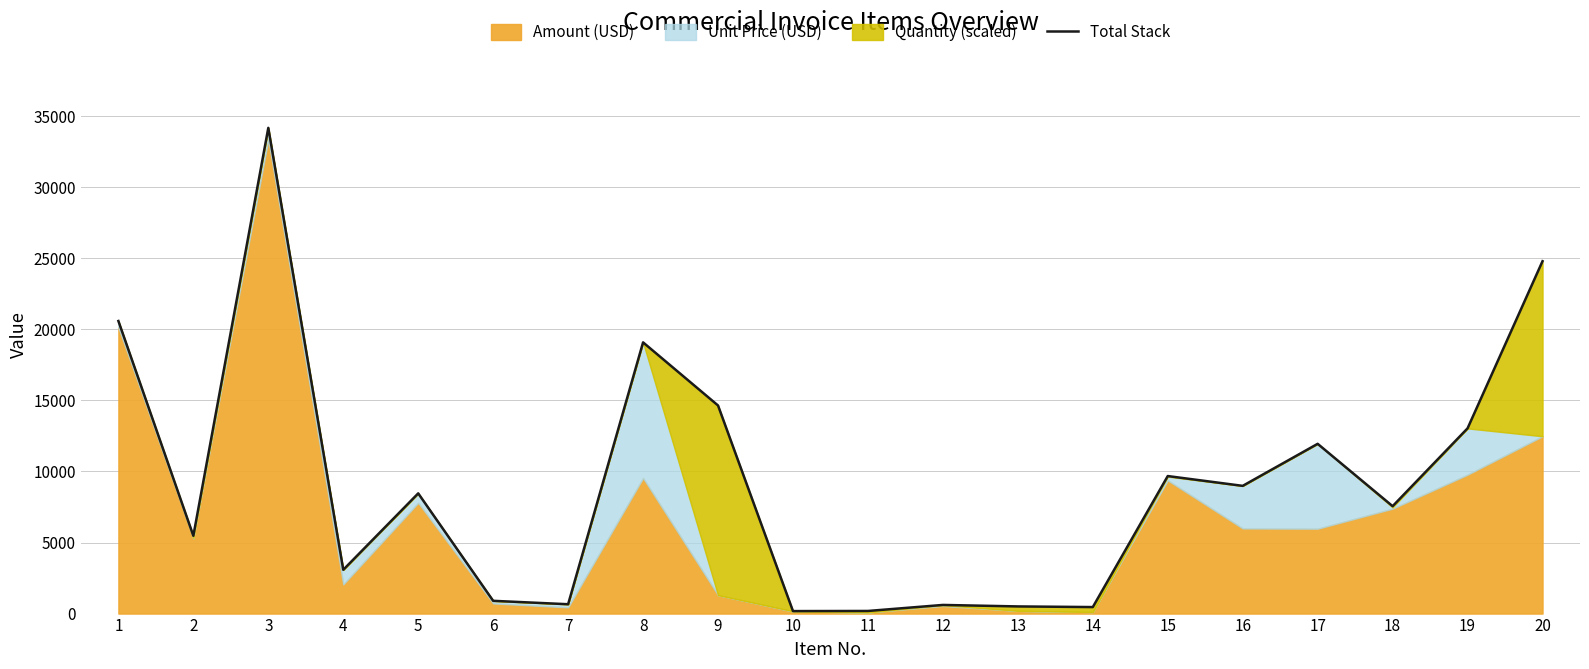

What is the sum of all values?

185021.2